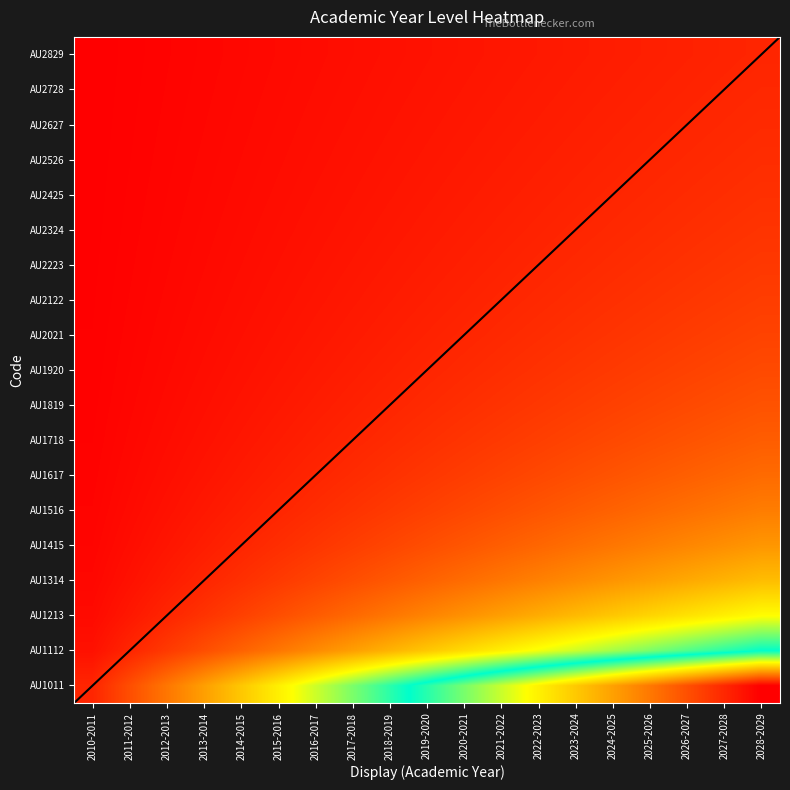

What is the total value across all series at 2015-2016?

21.3